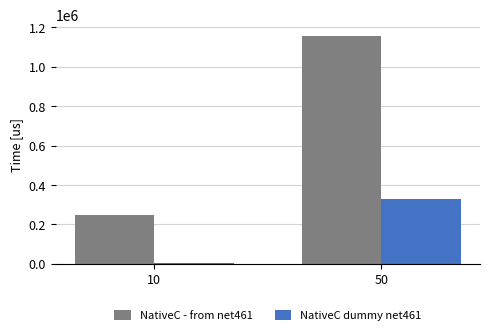

How many bars are there in total?

4